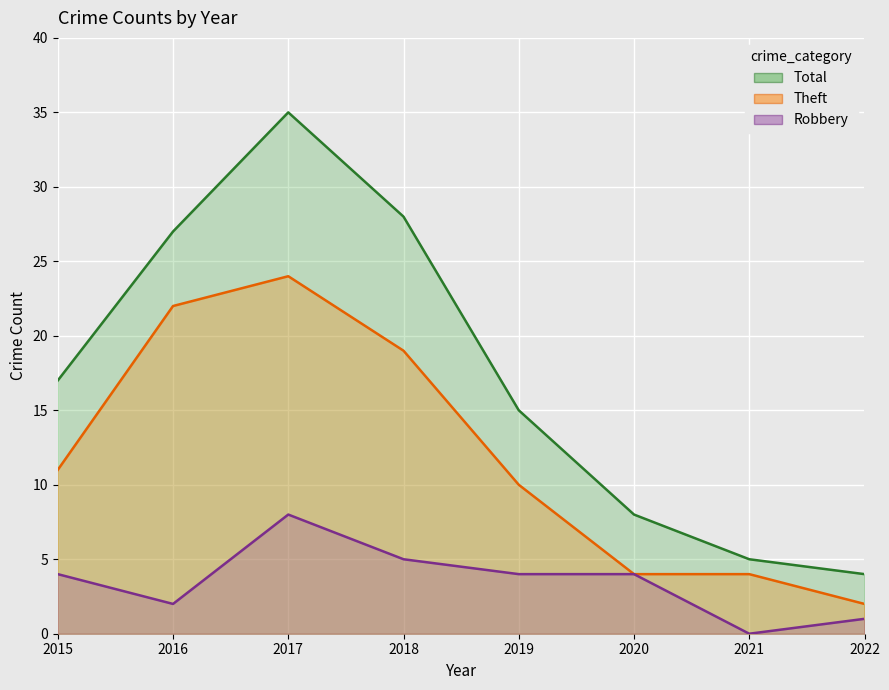

Rank the series by their maximum value, from highest to lowest.

Total, Theft, Robbery